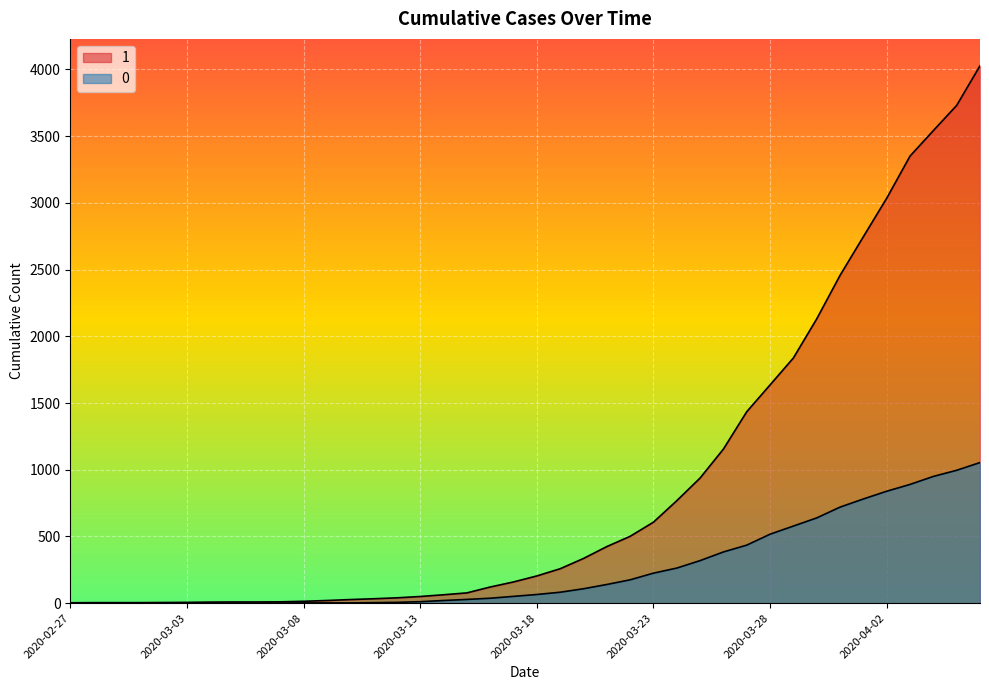

True or false: 0 has a value of 192 at 2020-04-01.

False